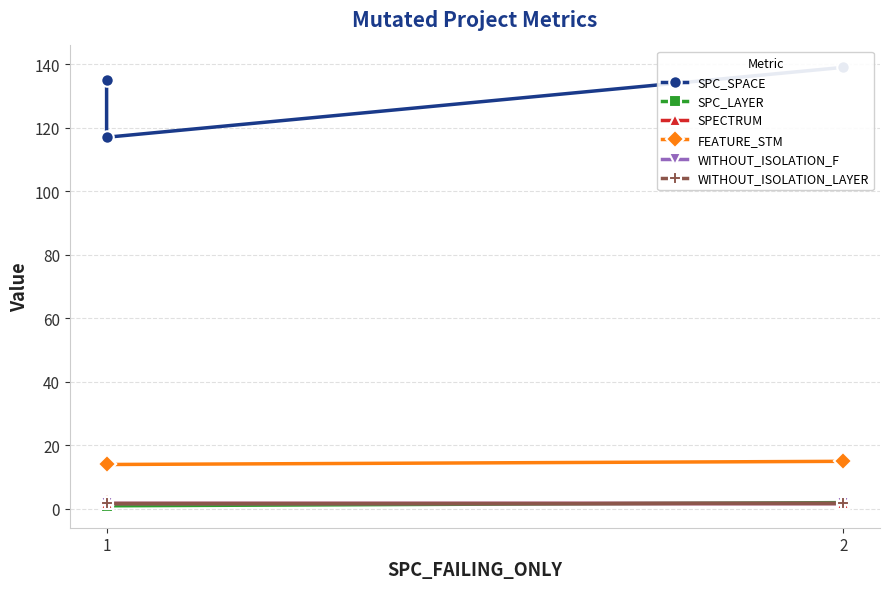

Which series has the largest total across all categories?

SPC_SPACE